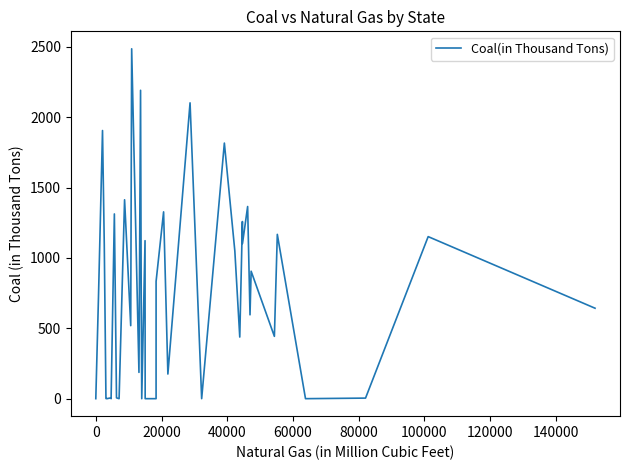

What is the greatest value displayed?

2487